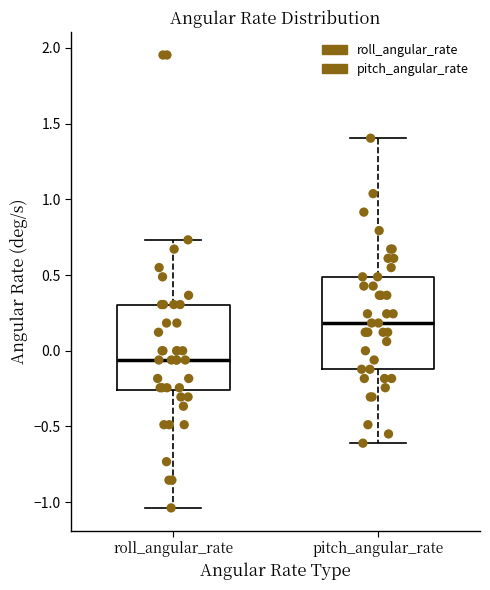

Which box has the lowest median line?

roll_angular_rate